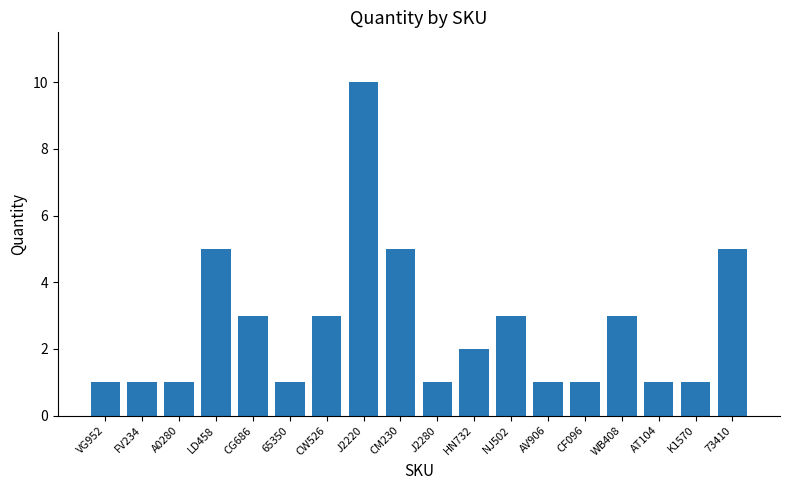

What is the value of the 13th bar from the left?

1